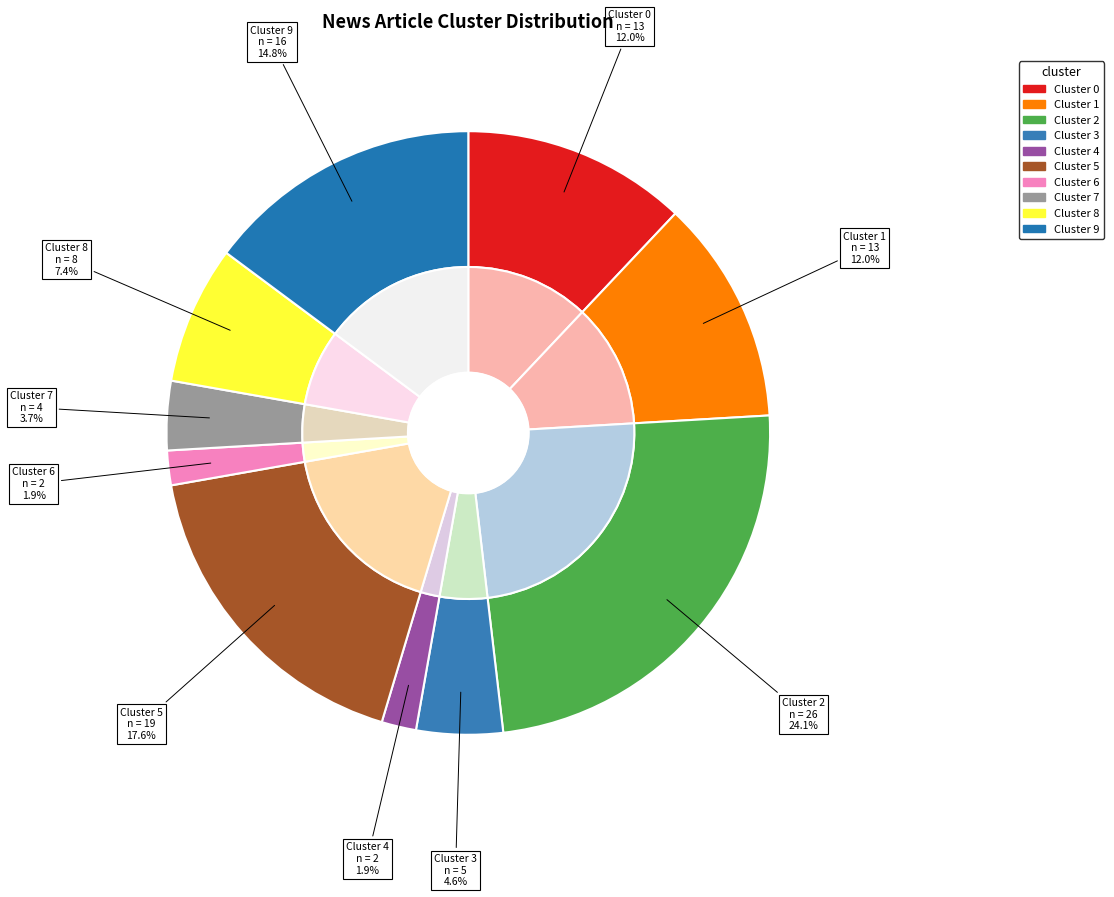

How many slices are in this pie chart?

10